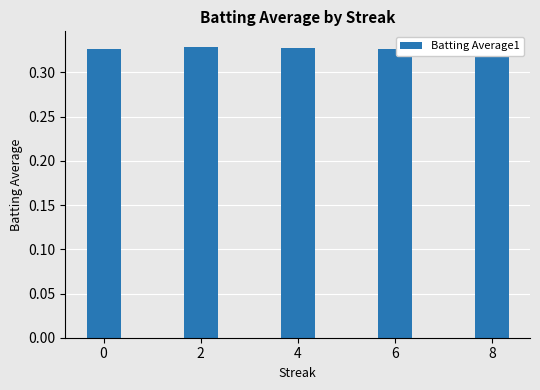

Rank the categories by value from highest to lowest.

8, 2, 4, 0, 6